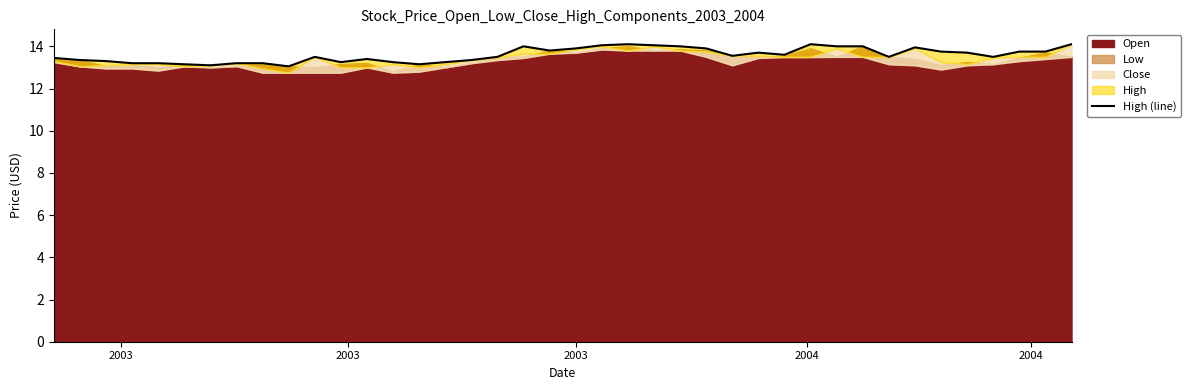

True or false: the data shows 9.0 at 25.

False